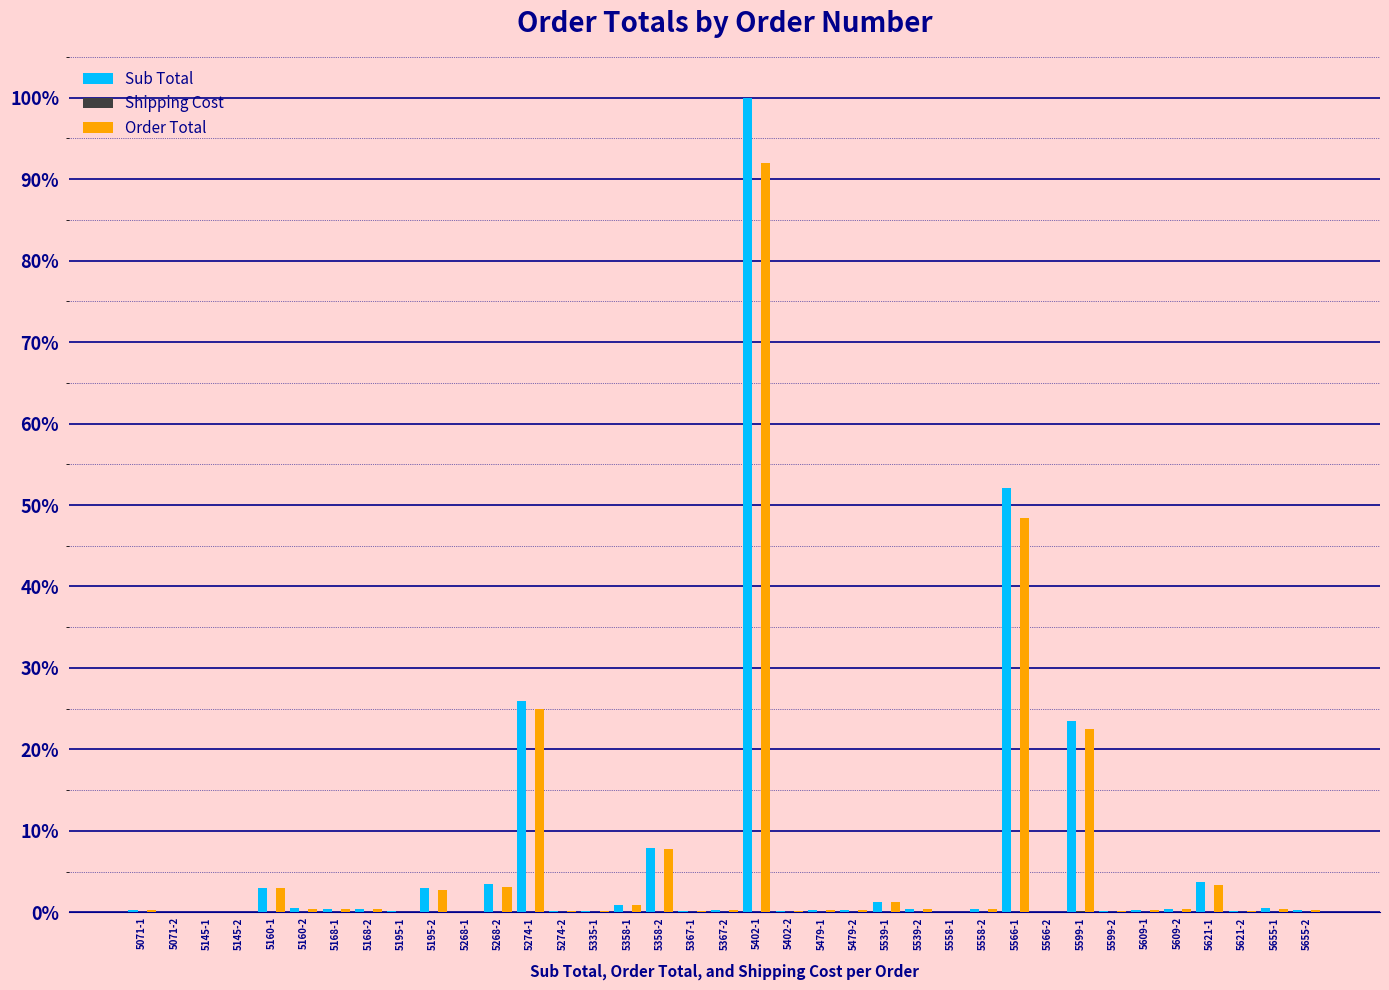

What is the maximum value shown in the chart?

100.0